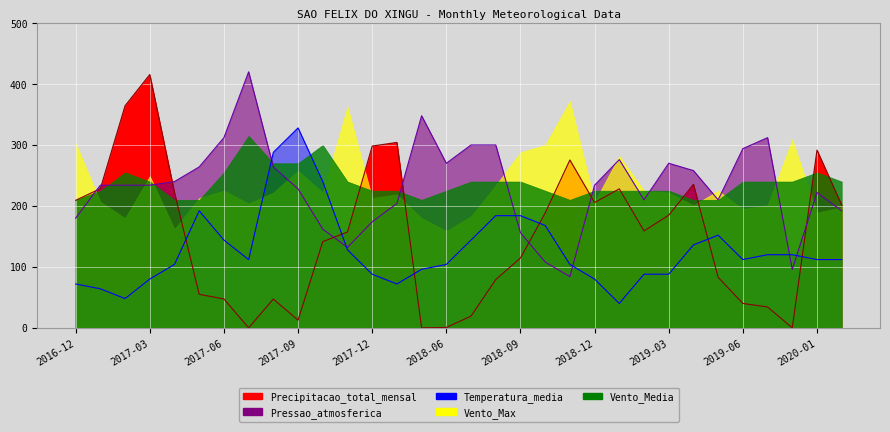

Which label corresponds to the smallest value in the chart?

2017-07